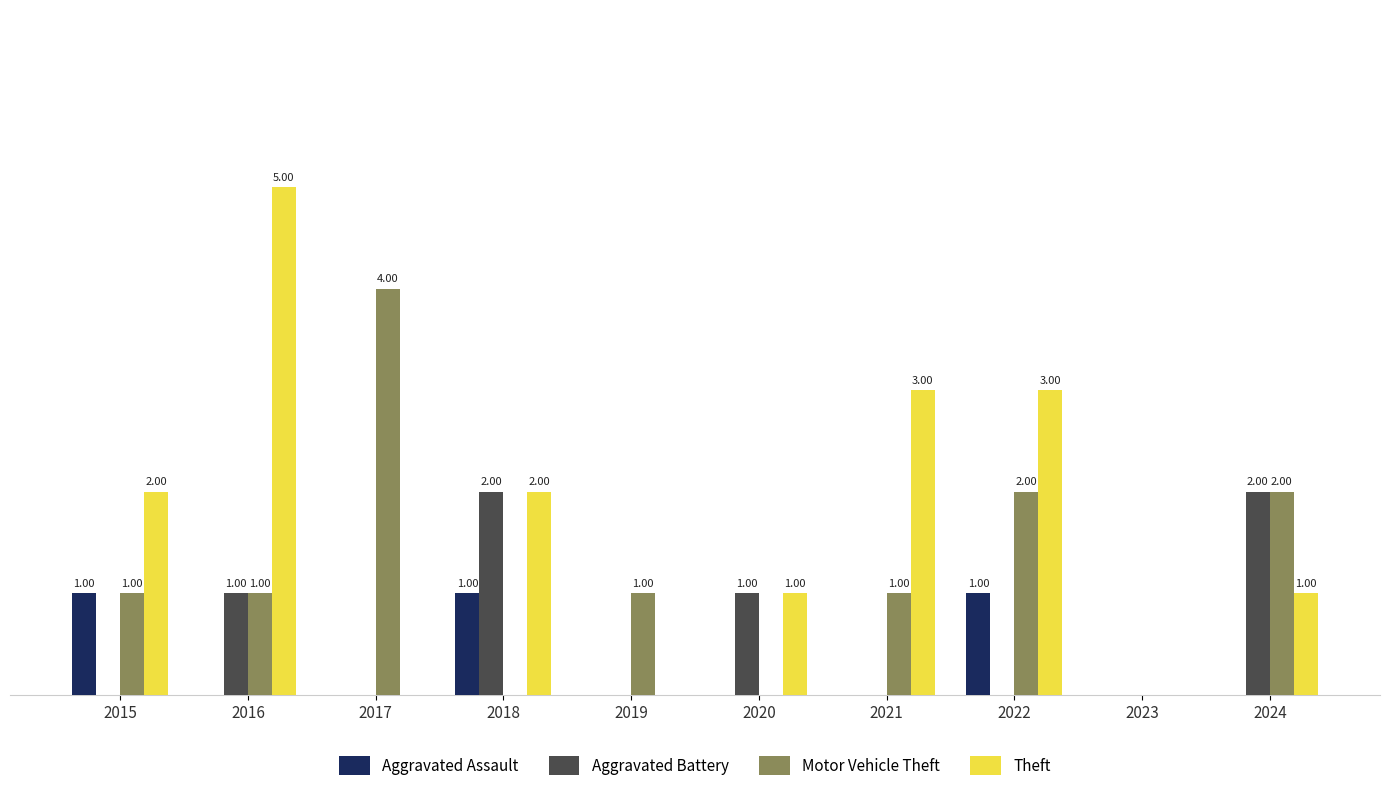

Is the value of Theft at 2018 greater than the value of Aggravated Battery at 2019?

Yes